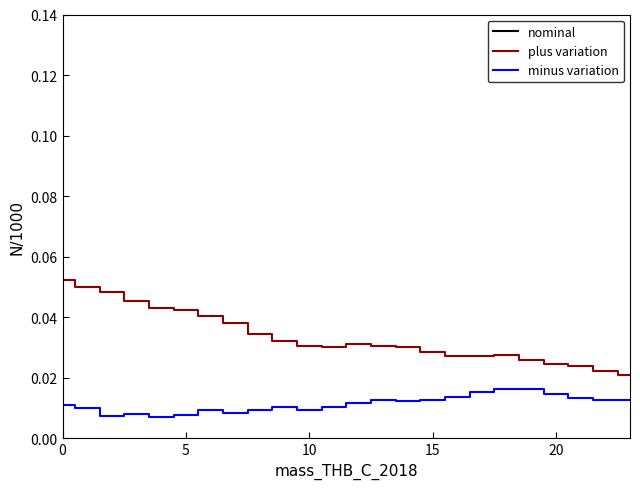

Count the number of data series in this chart.

3